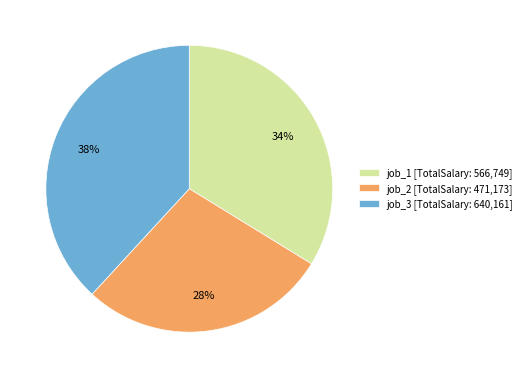

True or false: job_2 accounts for 36% of the total.

False